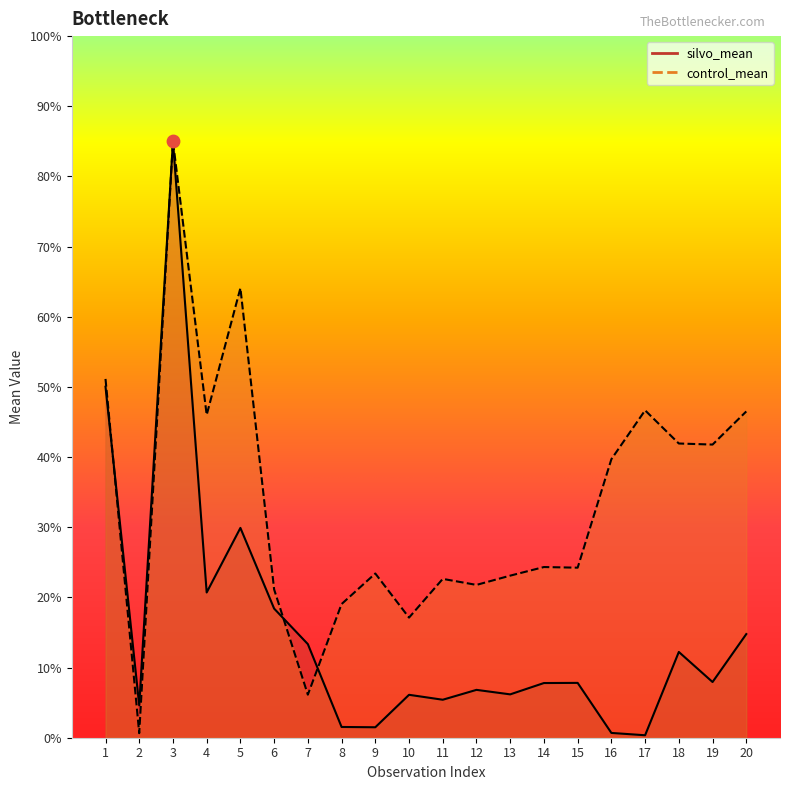

At how many categories does at least one series exceed 56?

2